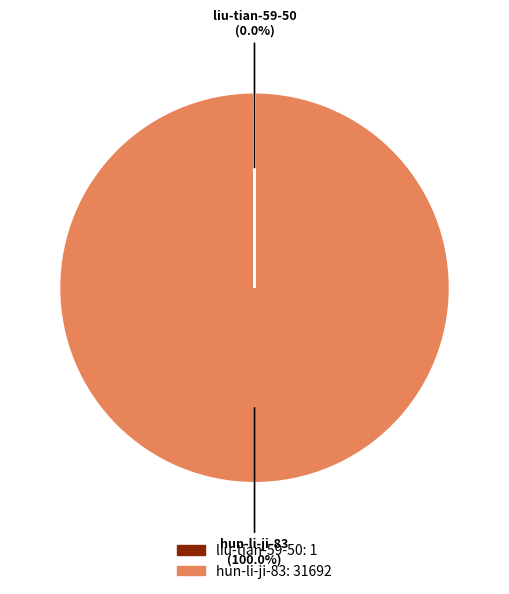

What is the majority slice?

hun-li-ji-83